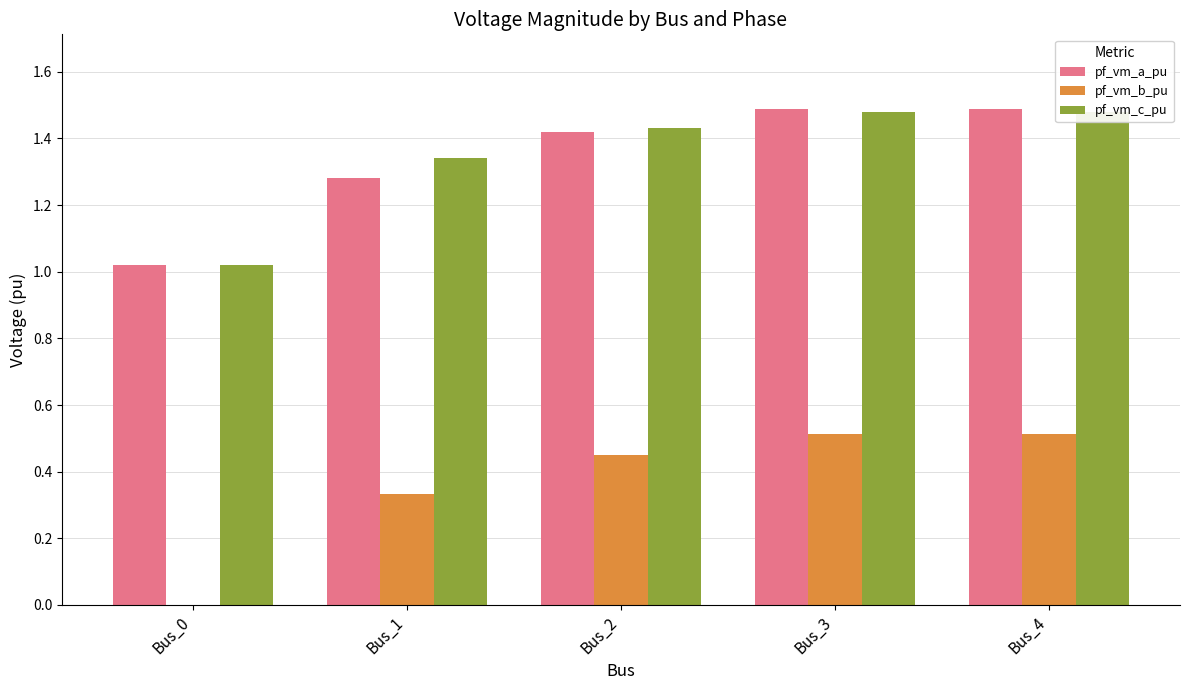

Reading right to left, what are all the values shown in this chart?

pf_vm_a_pu: 1.5	1.5	1.4	1.3	1.0
pf_vm_b_pu: 0.5	0.5	0.4	0.3	0.0
pf_vm_c_pu: 1.5	1.5	1.4	1.3	1.0